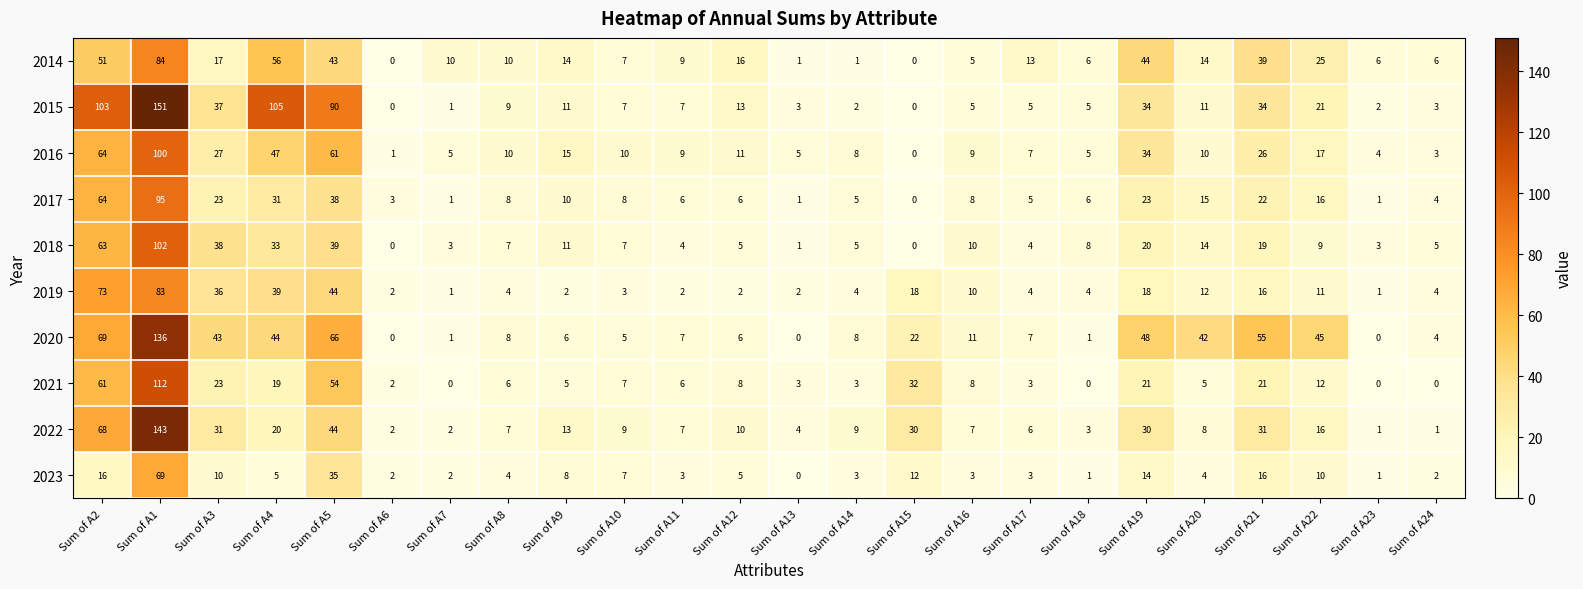

Which series changed the most between Sum of A6 and Sum of A16?

2020